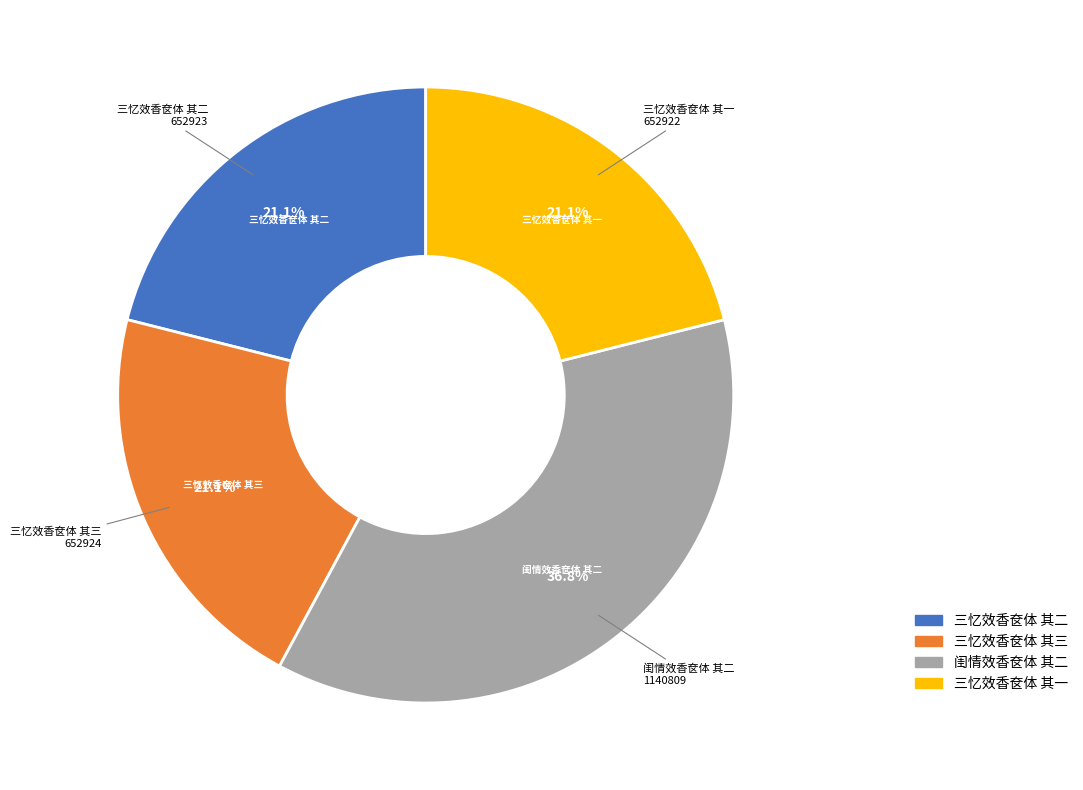

What is the ratio of the value at 三忆效香奁体 其二 to the value at 闺情效香奁体 其二?

0.6